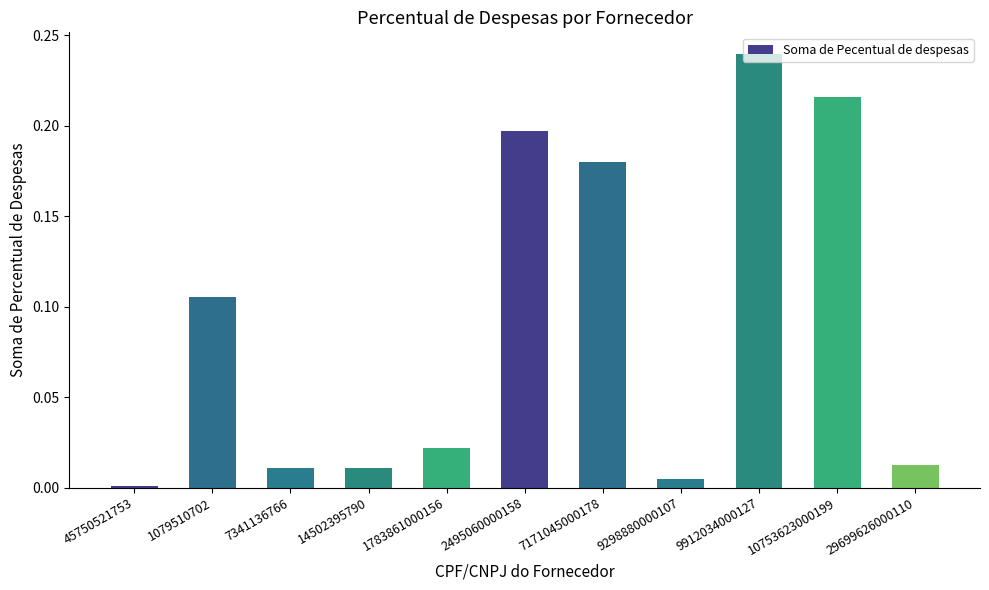

How many bars are there in total?

11